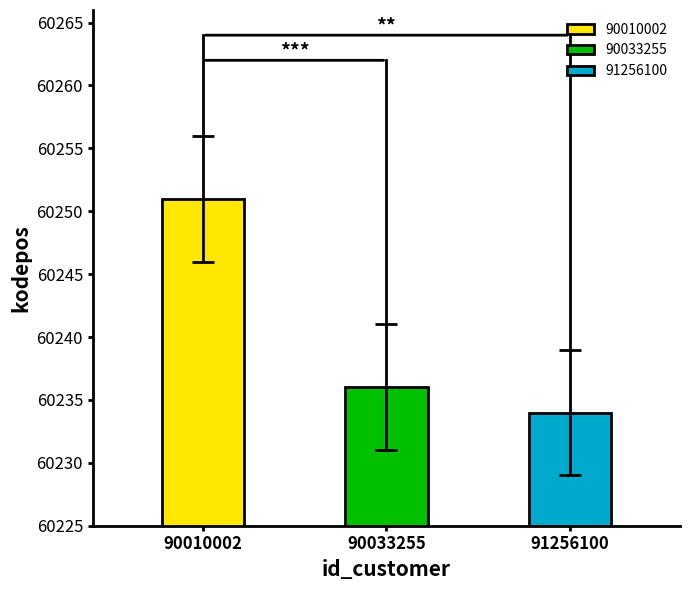

The value at 90033255 is 15687. True or false?

False